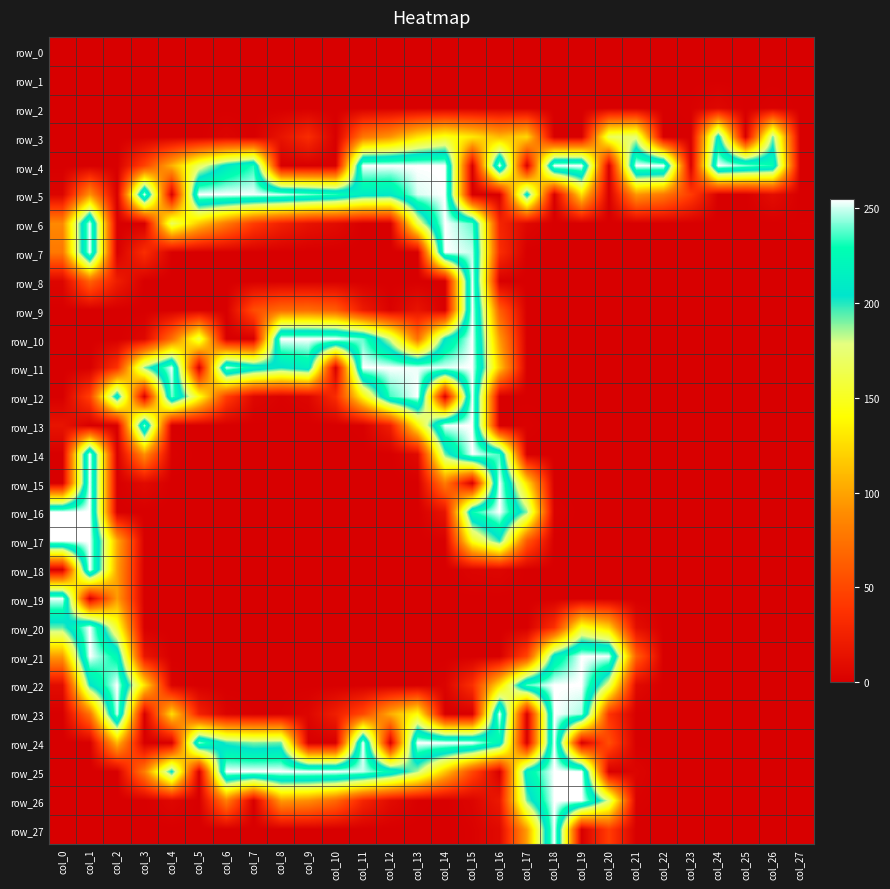

Which series has the widest spread of values?

row_4